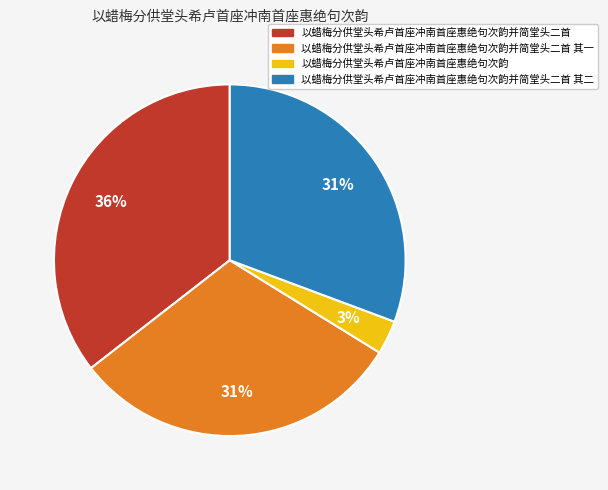

Is there a majority slice in this chart?

No